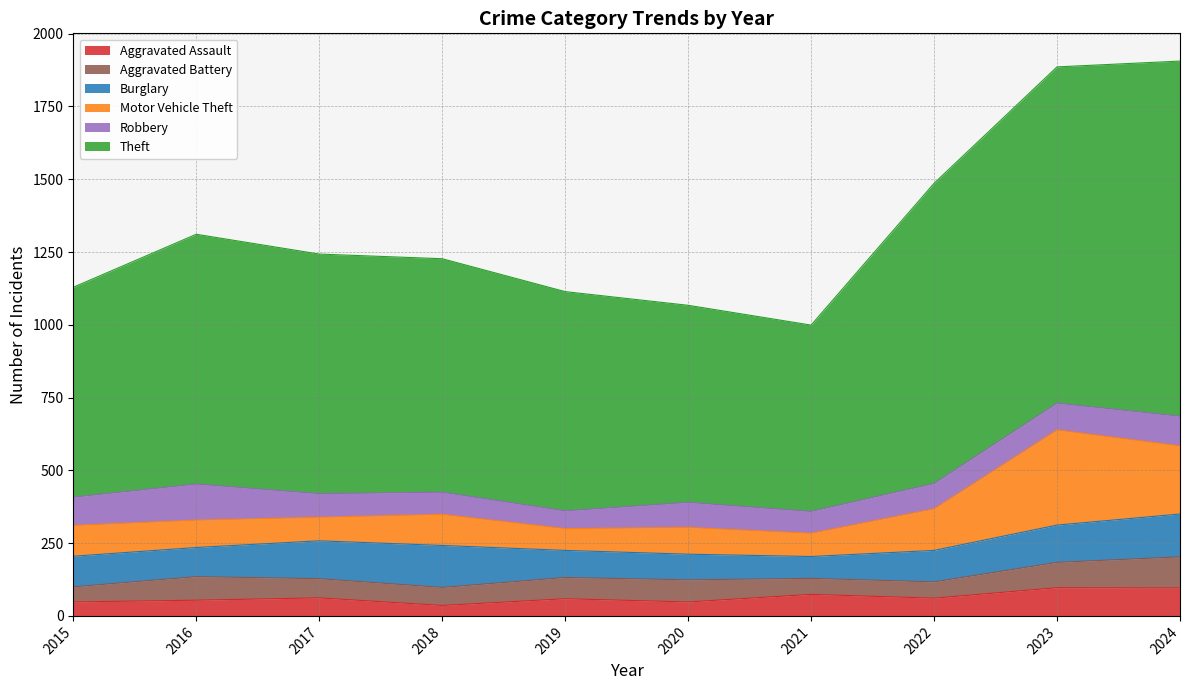

Reading right to left, transcribe all the data shown in this chart.

Aggravated Assault: 96	97	61	74	48	59	36	62	54	48
Aggravated Battery: 107	87	56	55	76	73	62	66	81	52
Burglary: 147	128	108	75	88	93	144	130	100	105
Motor Vehicle Theft: 234	327	143	80	92	75	107	81	94	106
Robbery: 102	92	87	75	86	61	76	81	124	97
Theft: 1220	1155	1031	640	677	753	802	823	858	721